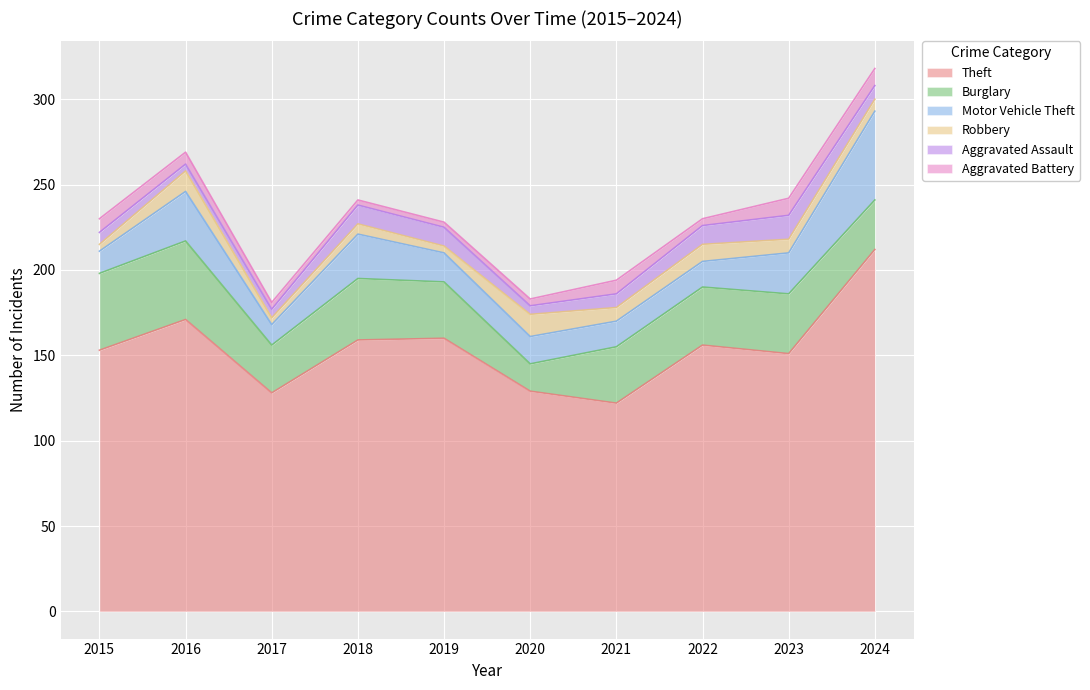

Count the number of categories in the chart.

10